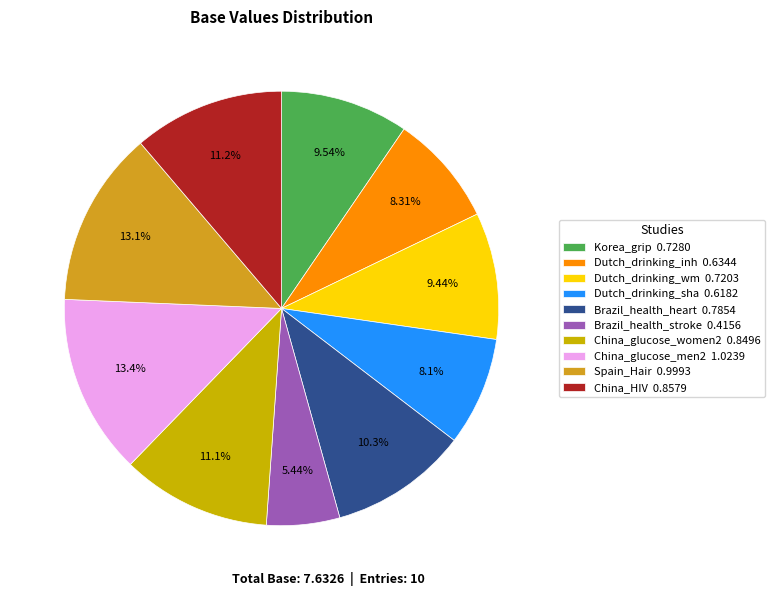

To the nearest percent, what is the difference between the largest and smallest slice percentages?

8%